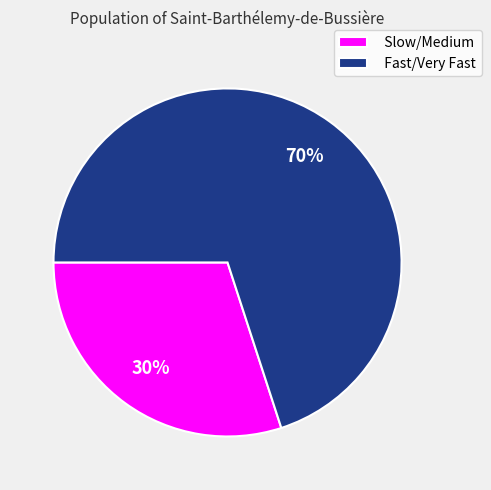

Approximately how many times larger is the value at Slow/Medium compared to Fast/Very Fast?

0.4